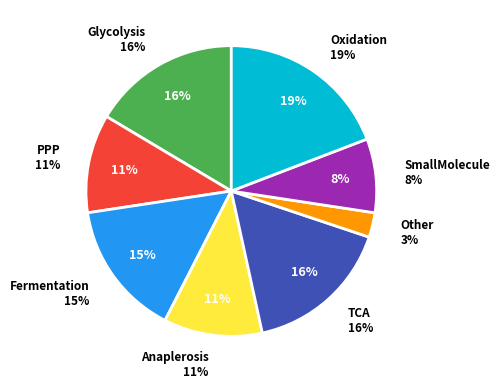

Does Other represent more than half of the total?

No